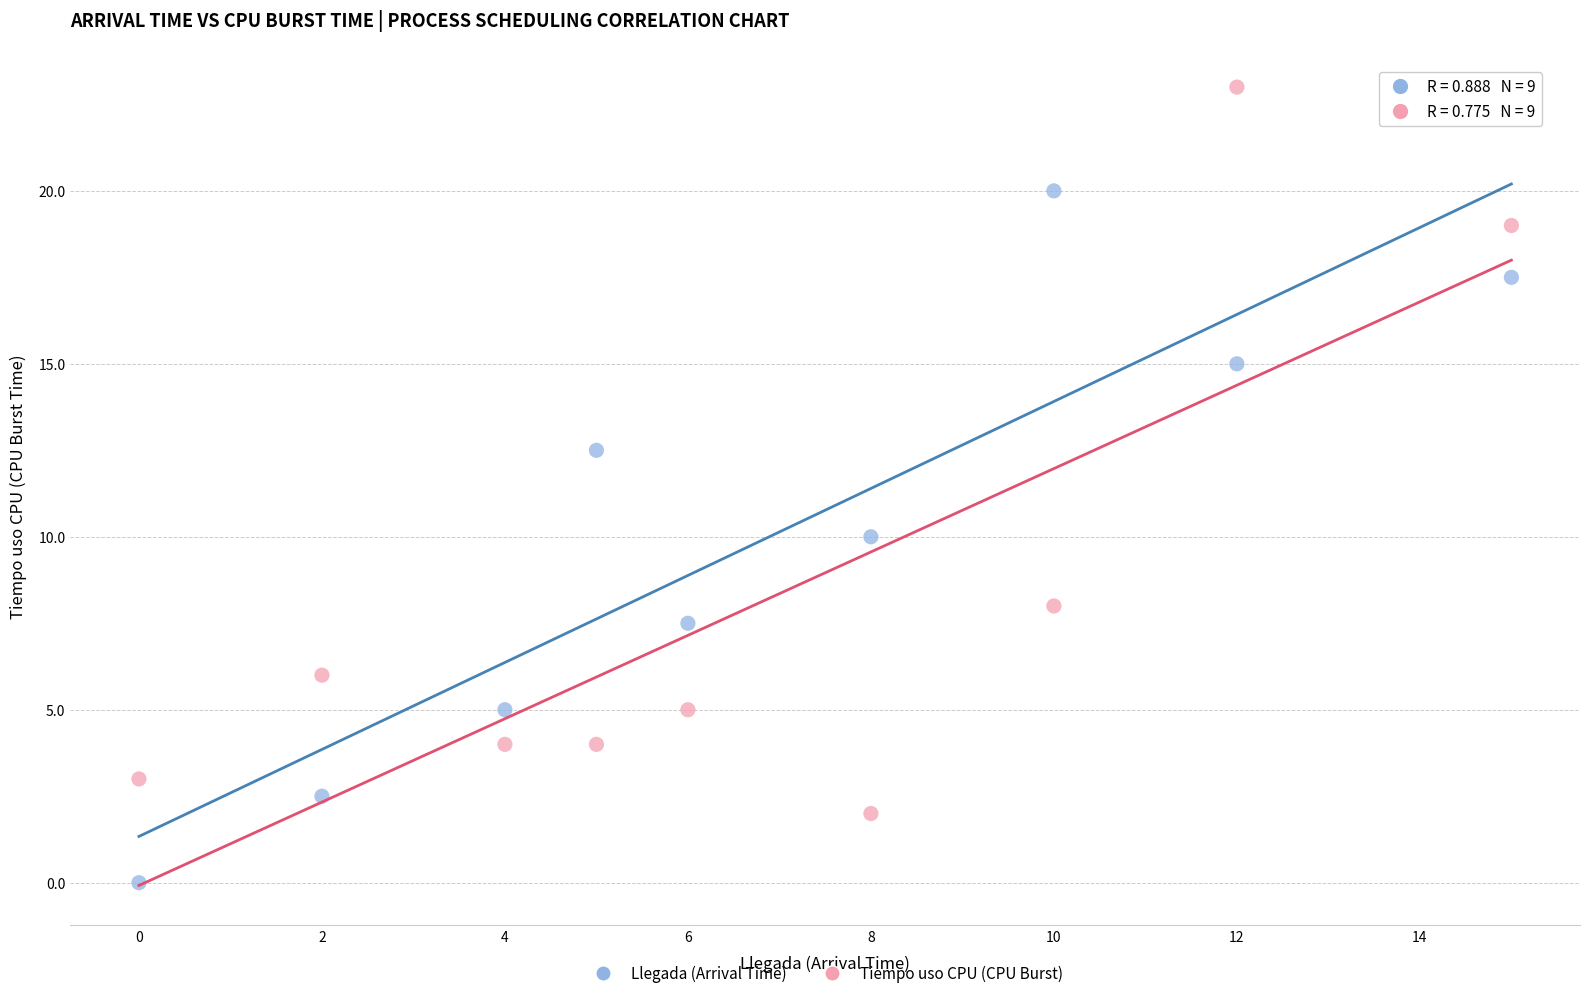

What are all the series names shown in the legend?

Llegada (Arrival Time), Tiempo uso CPU (CPU Burst)